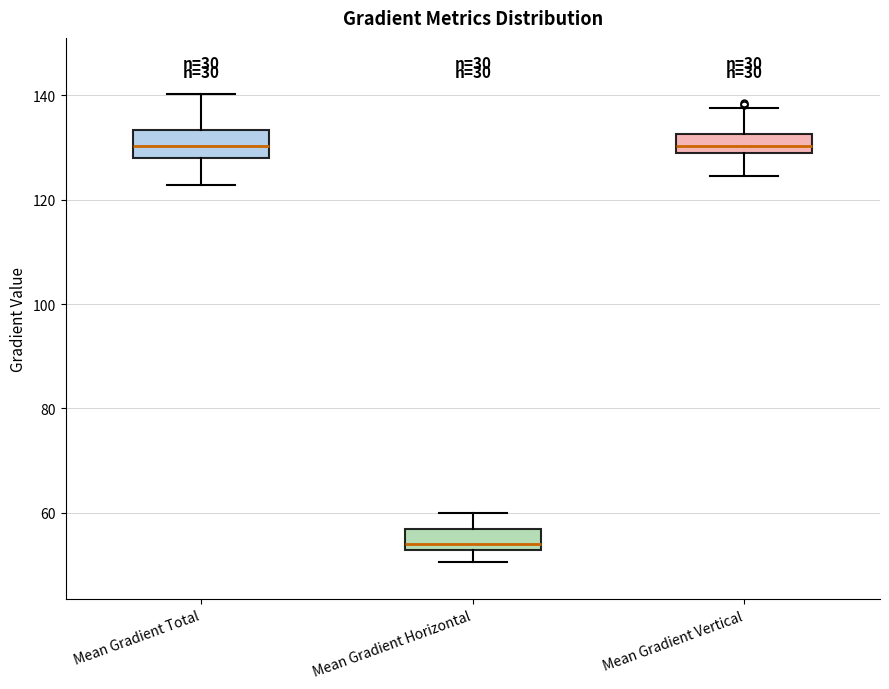

Where does the upper whisker of the box for Mean Gradient Horizontal end on the y-axis? The values are not printed on the chart, so give them approximately, as read against the axis.

60